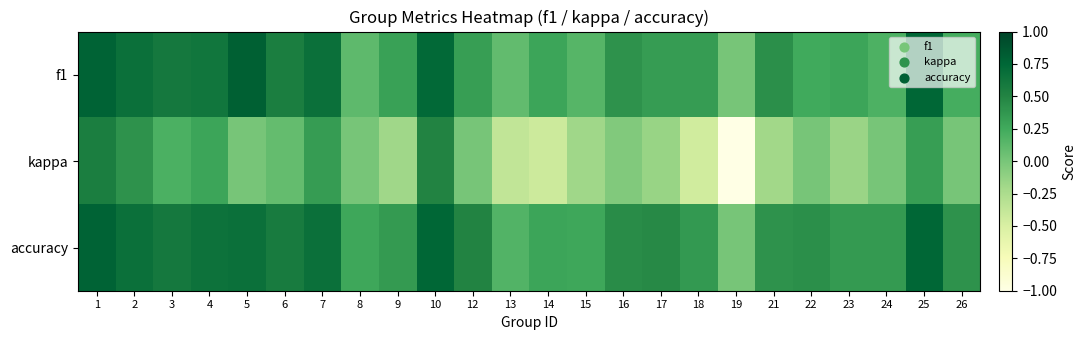

Which series has the widest spread of values?

kappa